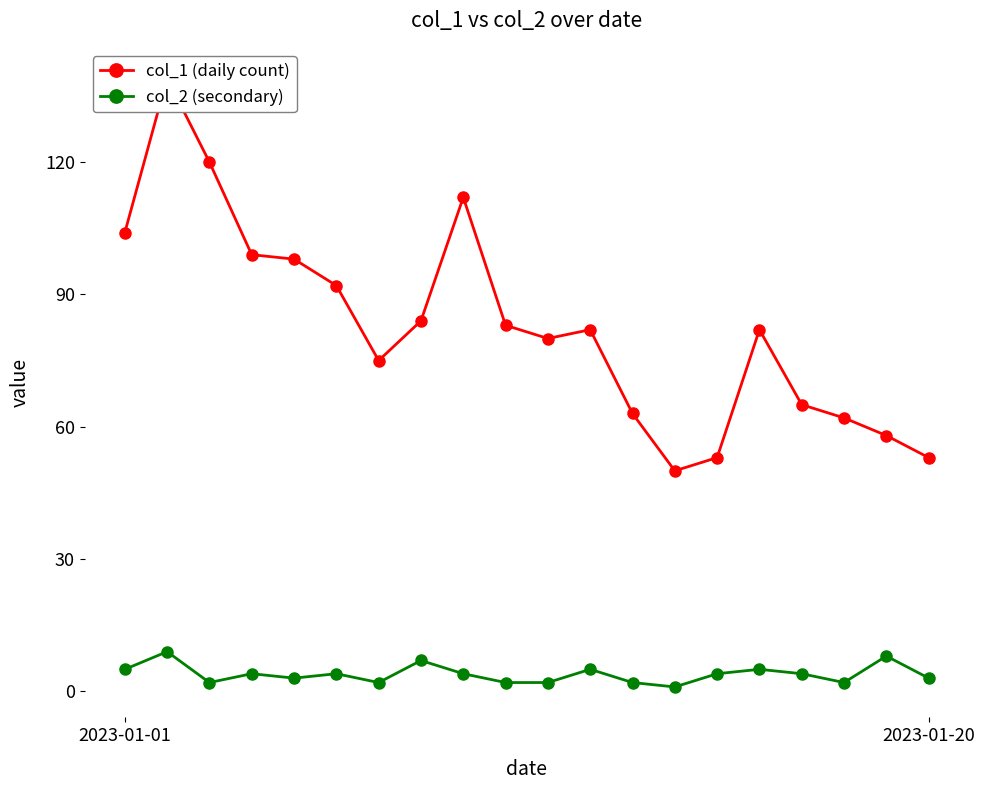

Where does the col_1 (daily count) series first go above 82?

2023-01-01